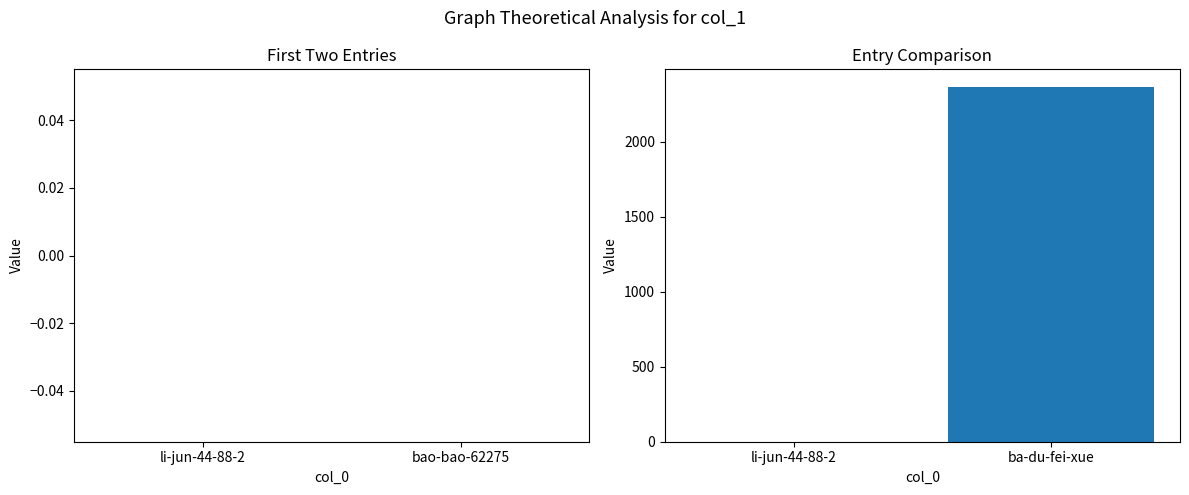

Reading left to right, list all the values displayed in this chart.

li-jun-44-88-2=0	ba-du-fei-xue=2365